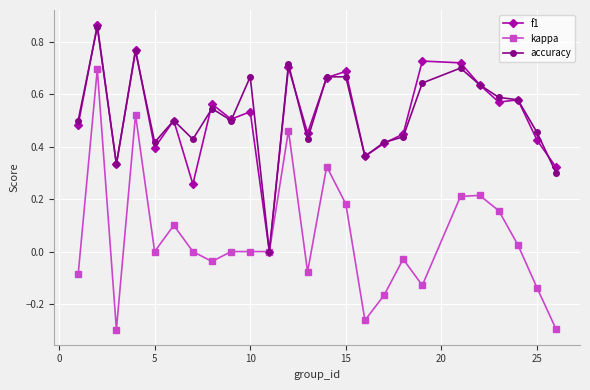

Which series has the widest spread of values?

kappa